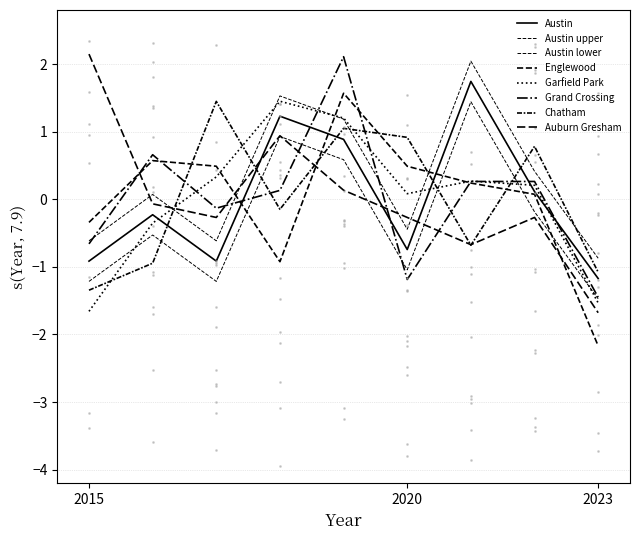

How many negative values does the Austin series have?

5